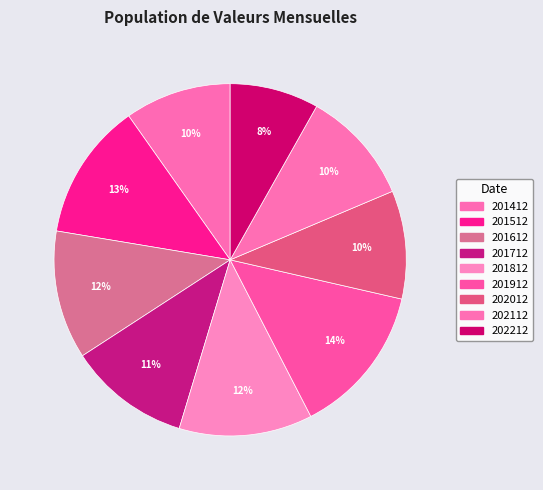

How many slices are in this pie chart?

9